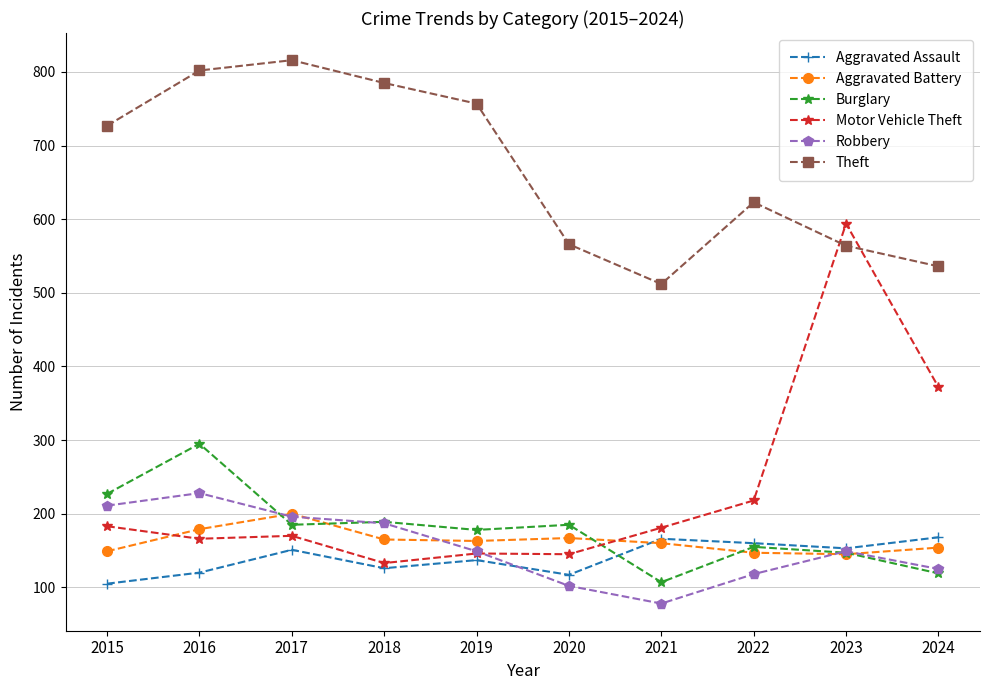

What is the minimum value shown in the chart?

78